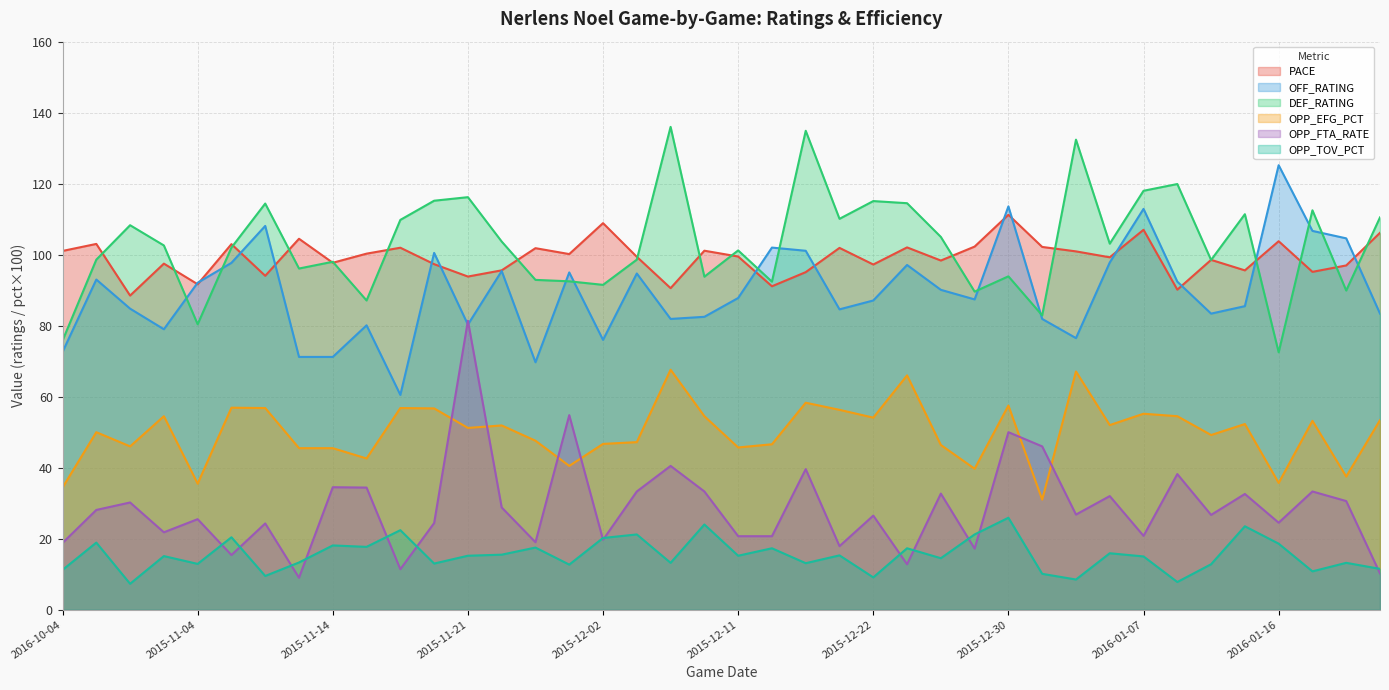

What is the smallest value displayed?

7.3